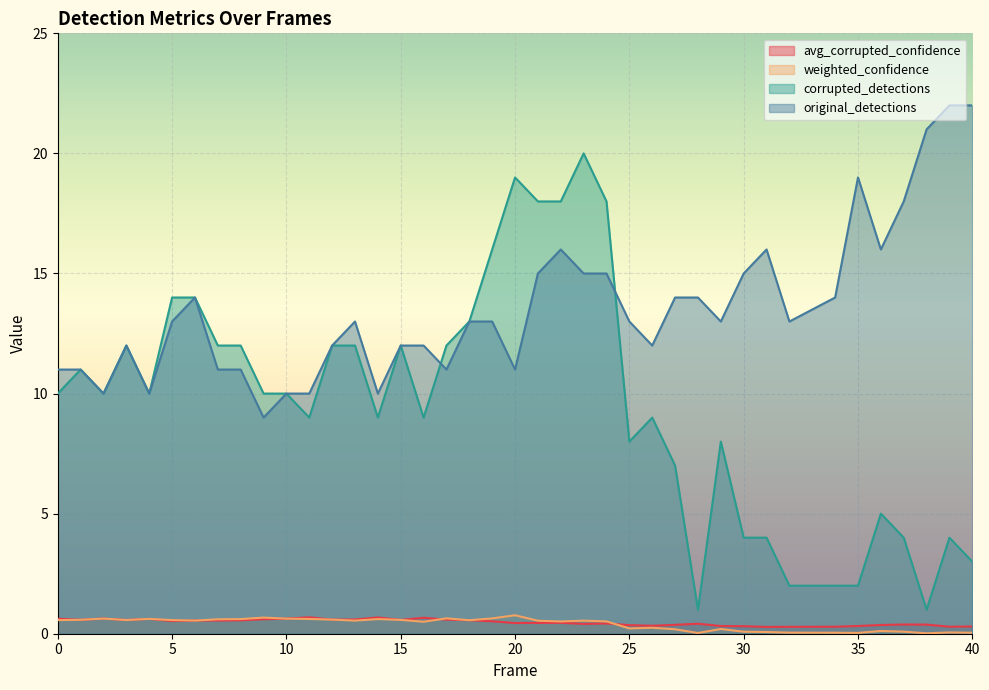

Between 1 and 22, which is larger?

1